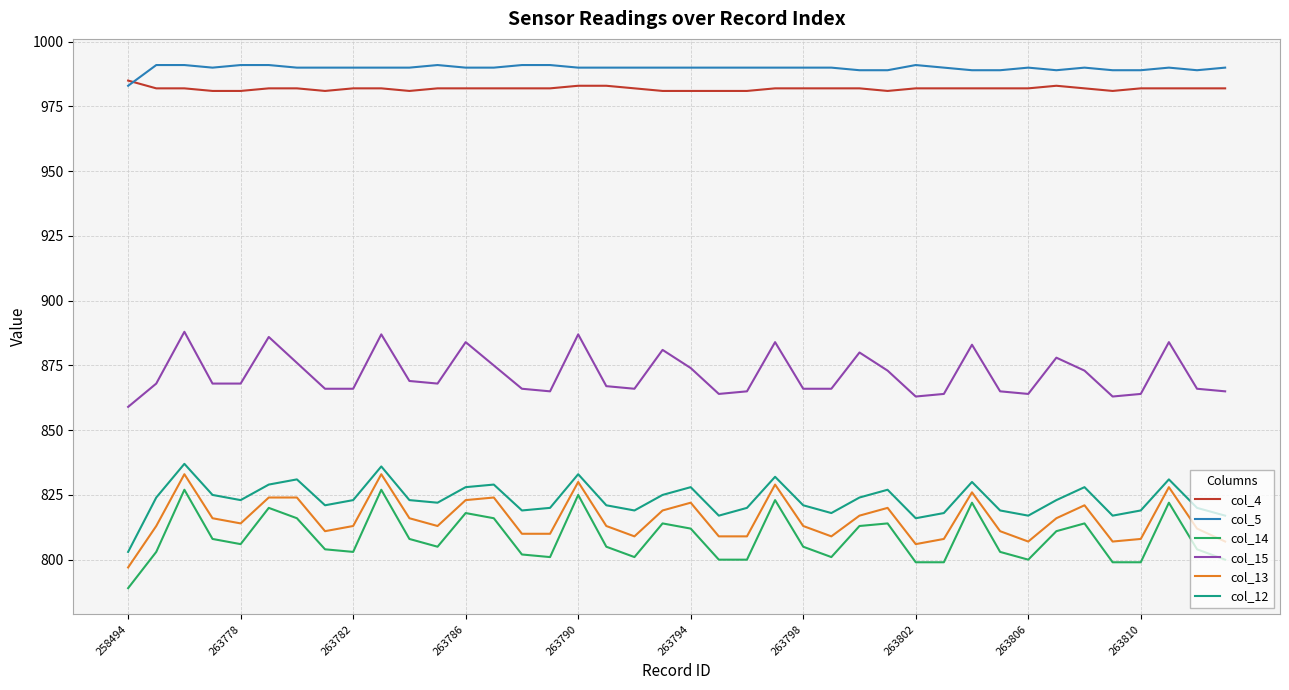

Which series has the largest range (max minus min)?

col_14